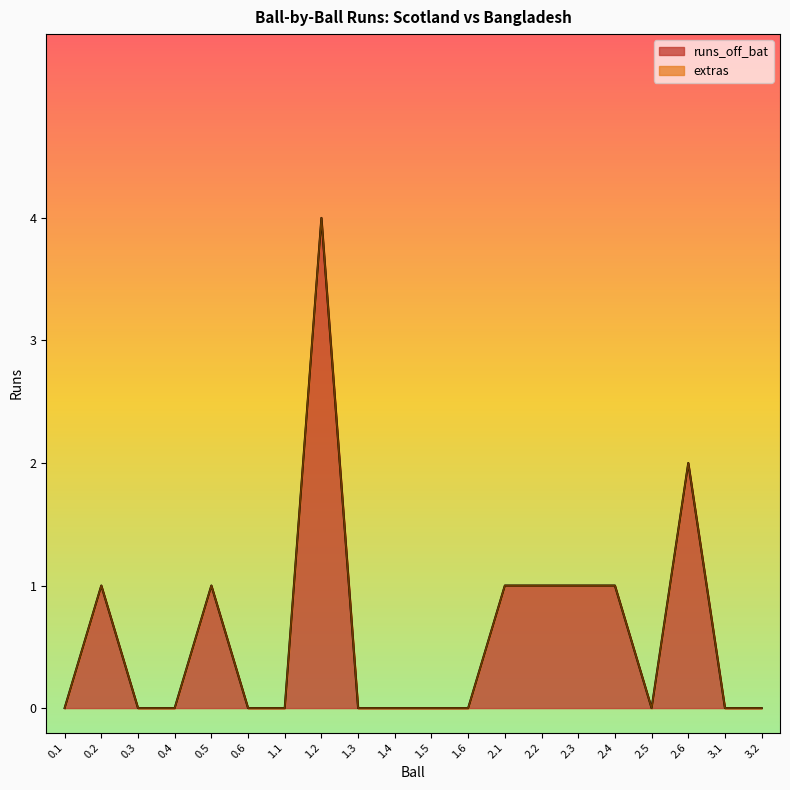

What is the label of the 7th point from the left?

1.1